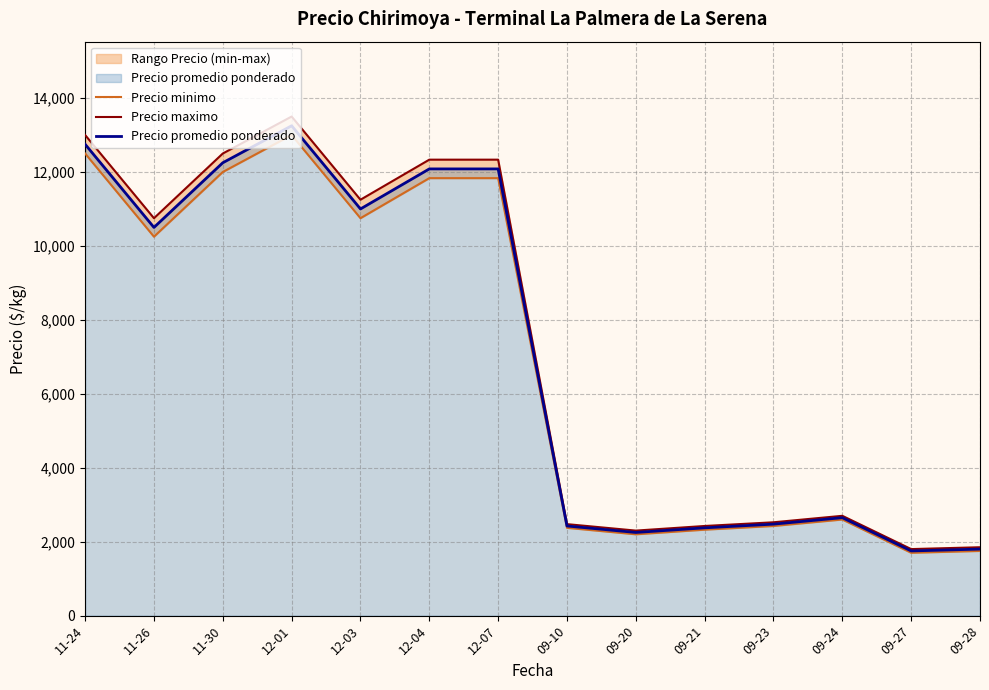

At which category is the sum across all series the highest?

12-01